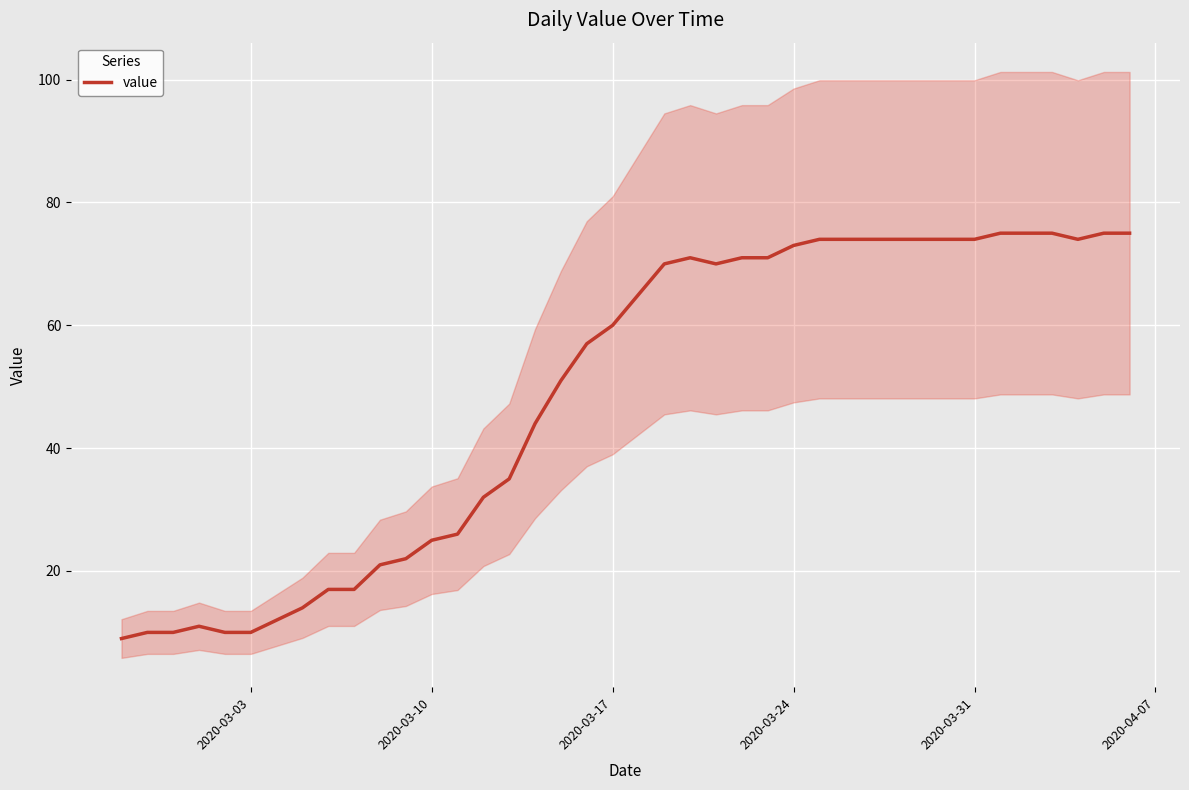

Is it true that value equals 10 at 2020-03-03?

True